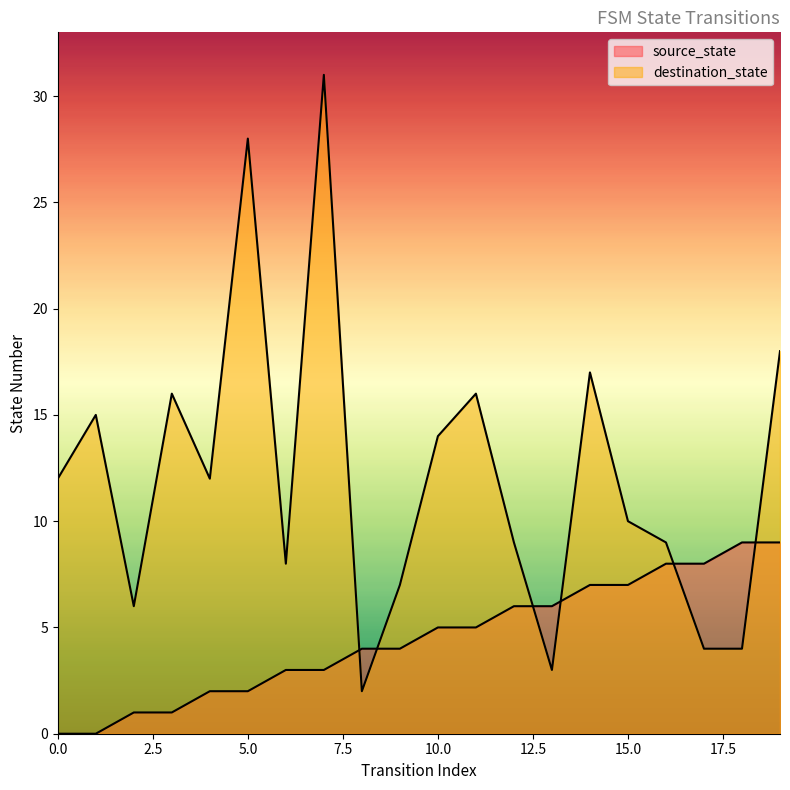

What is the greatest value displayed?

31